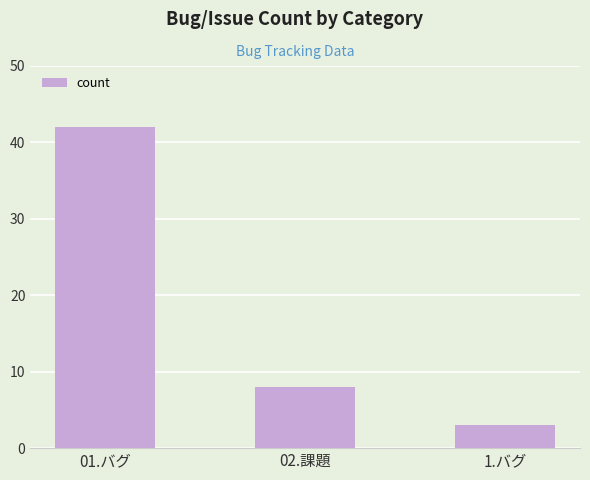

Which label corresponds to the smallest value in the chart?

1.バグ